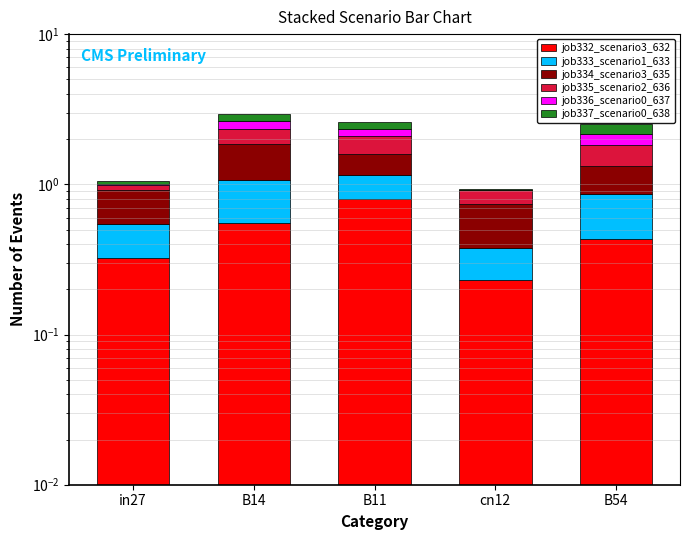

Which series changed the most between in27 and B14?

job334_scenario3_635